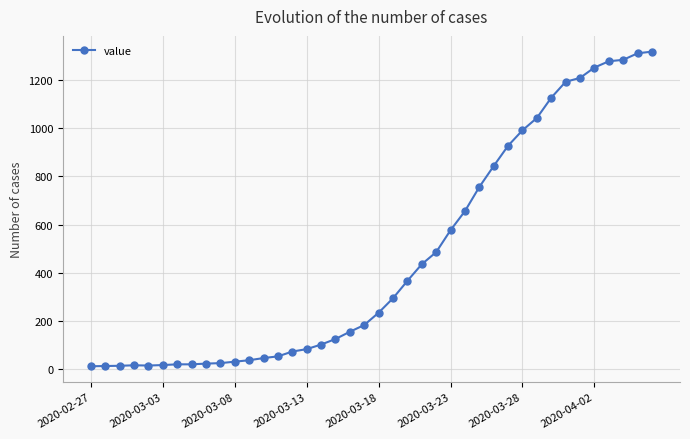

What is the difference between the maximum and minimum values?

1304